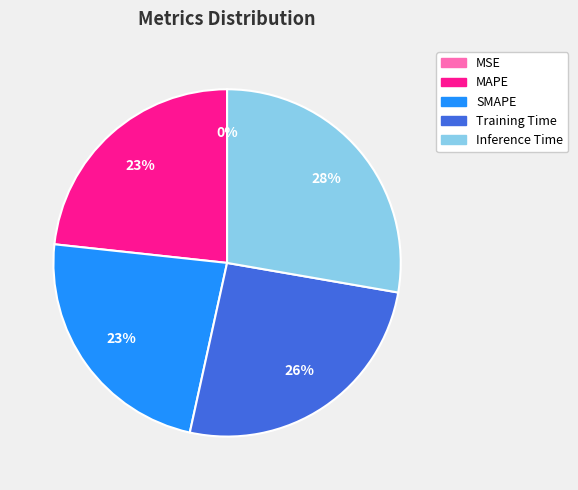

Does MAPE represent more than half of the total?

No